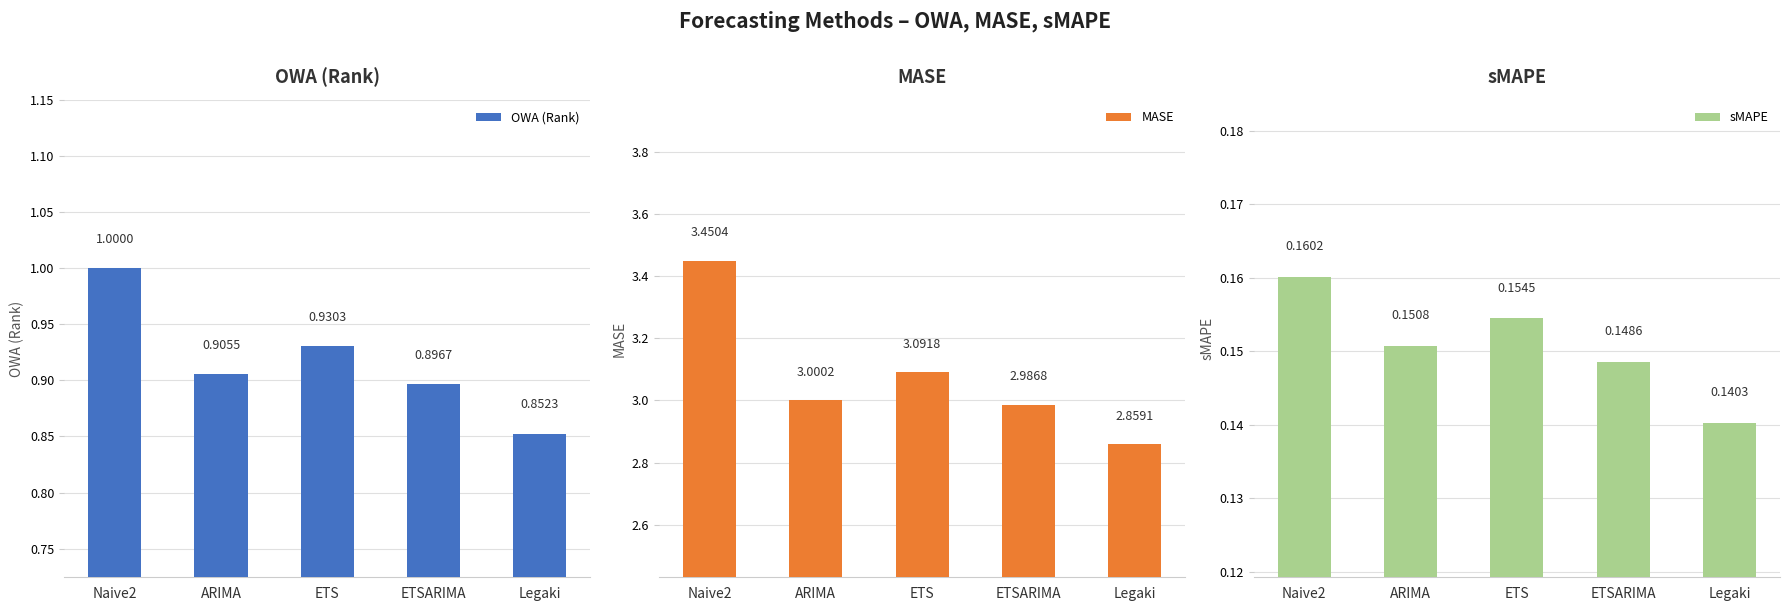

What is the smallest value displayed?

0.1